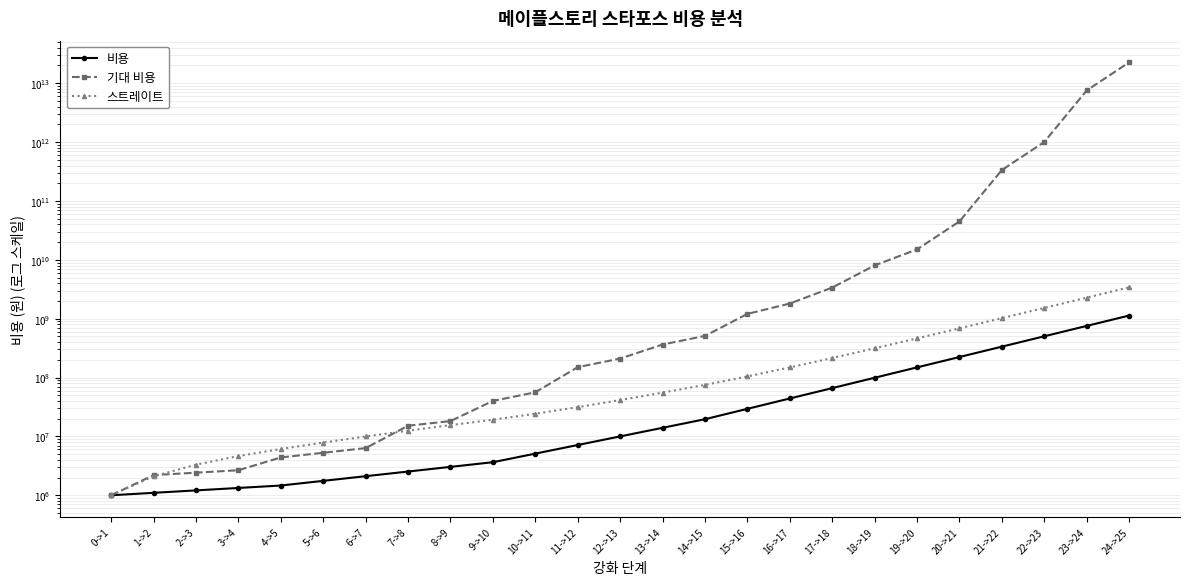

At how many categories does at least one series exceed 14477790352558?

1